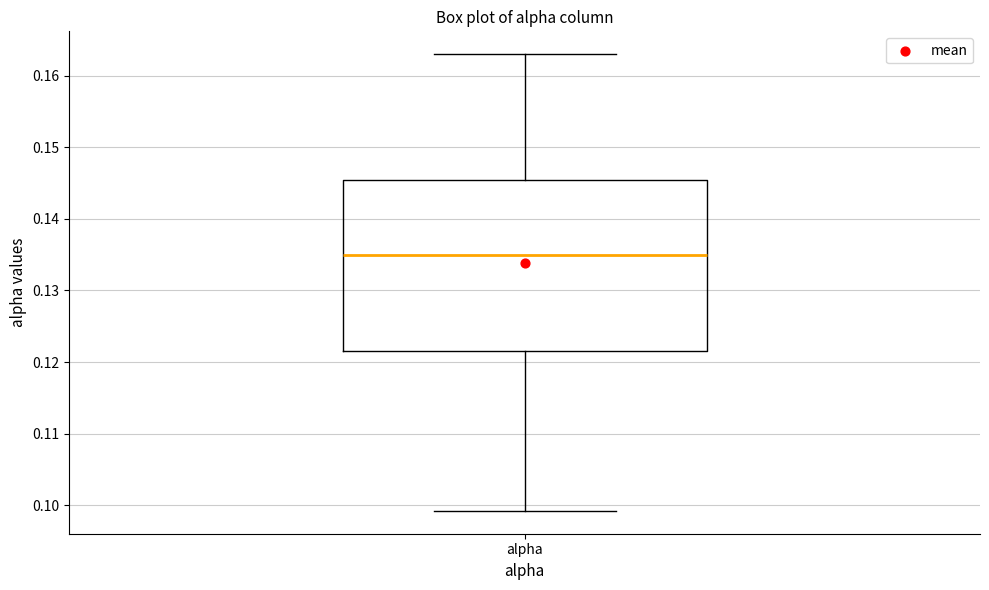

Transcribe this box plot: give where the median line is, the range the box spans, and where the two whiskers end, as read against the y-axis. The values are not printed on the chart, so give them approximately, as read against the axis.

median 0.135, box 0.122 to 0.145, whiskers 0.099 to 0.163